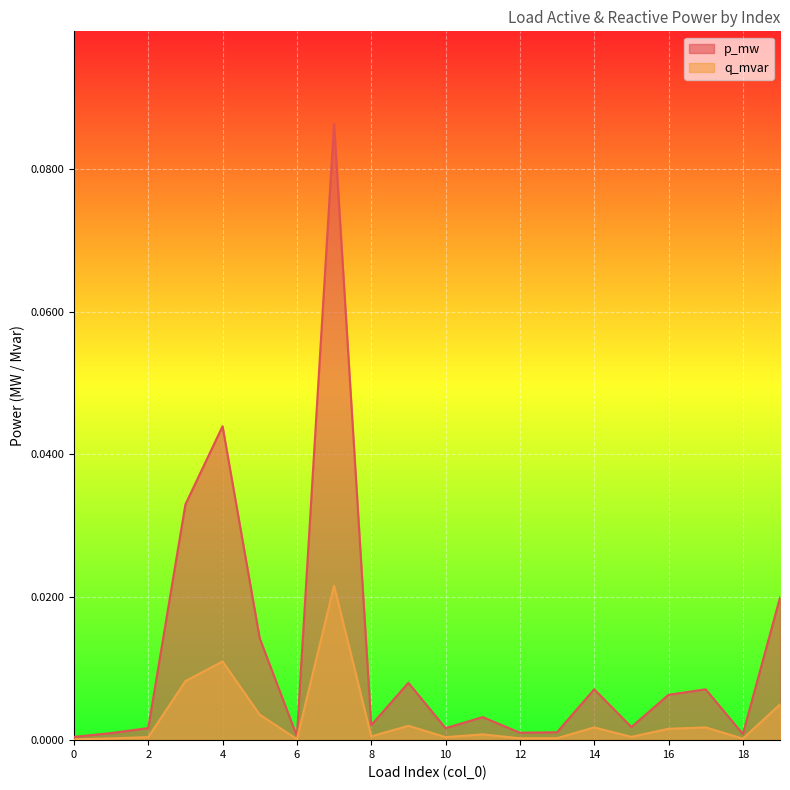

What are all the series names shown in the legend?

p_mw, q_mvar